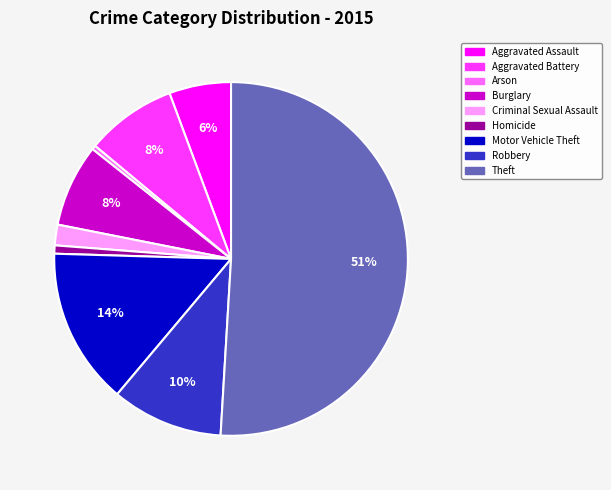

To the nearest percent, what is the difference between the largest and smallest slice percentages?

51%